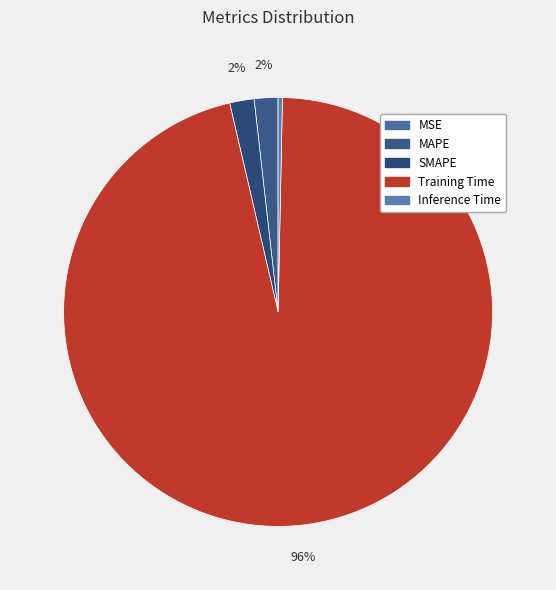

What is the largest slice in the pie chart?

Training Time